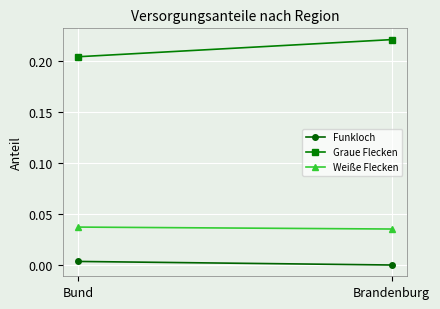

Reading left to right, extract all data points from this chart.

Funkloch: Bund=0.0	Brandenburg=0.0
Graue Flecken: Bund=0.2	Brandenburg=0.2
Weiße Flecken: Bund=0.0	Brandenburg=0.0